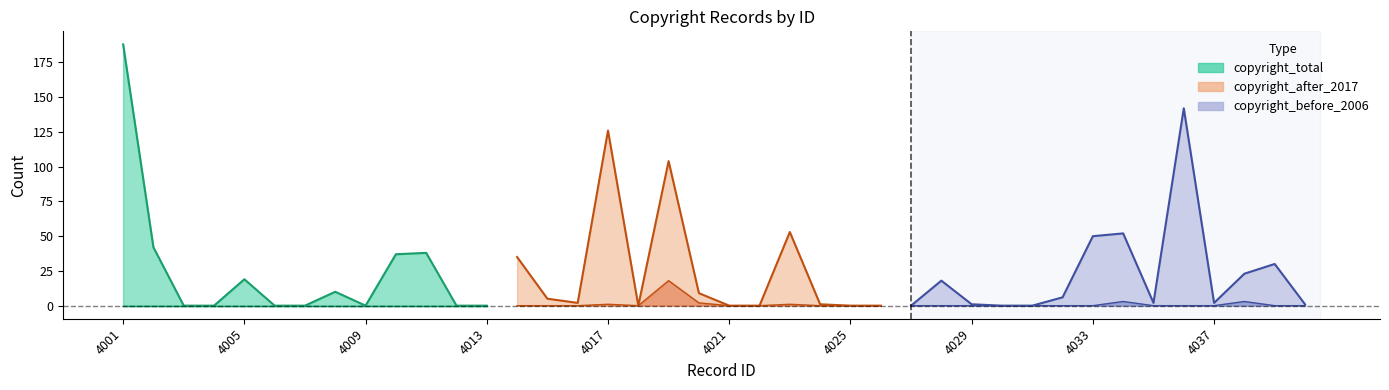

How many distinct data groups are displayed?

3